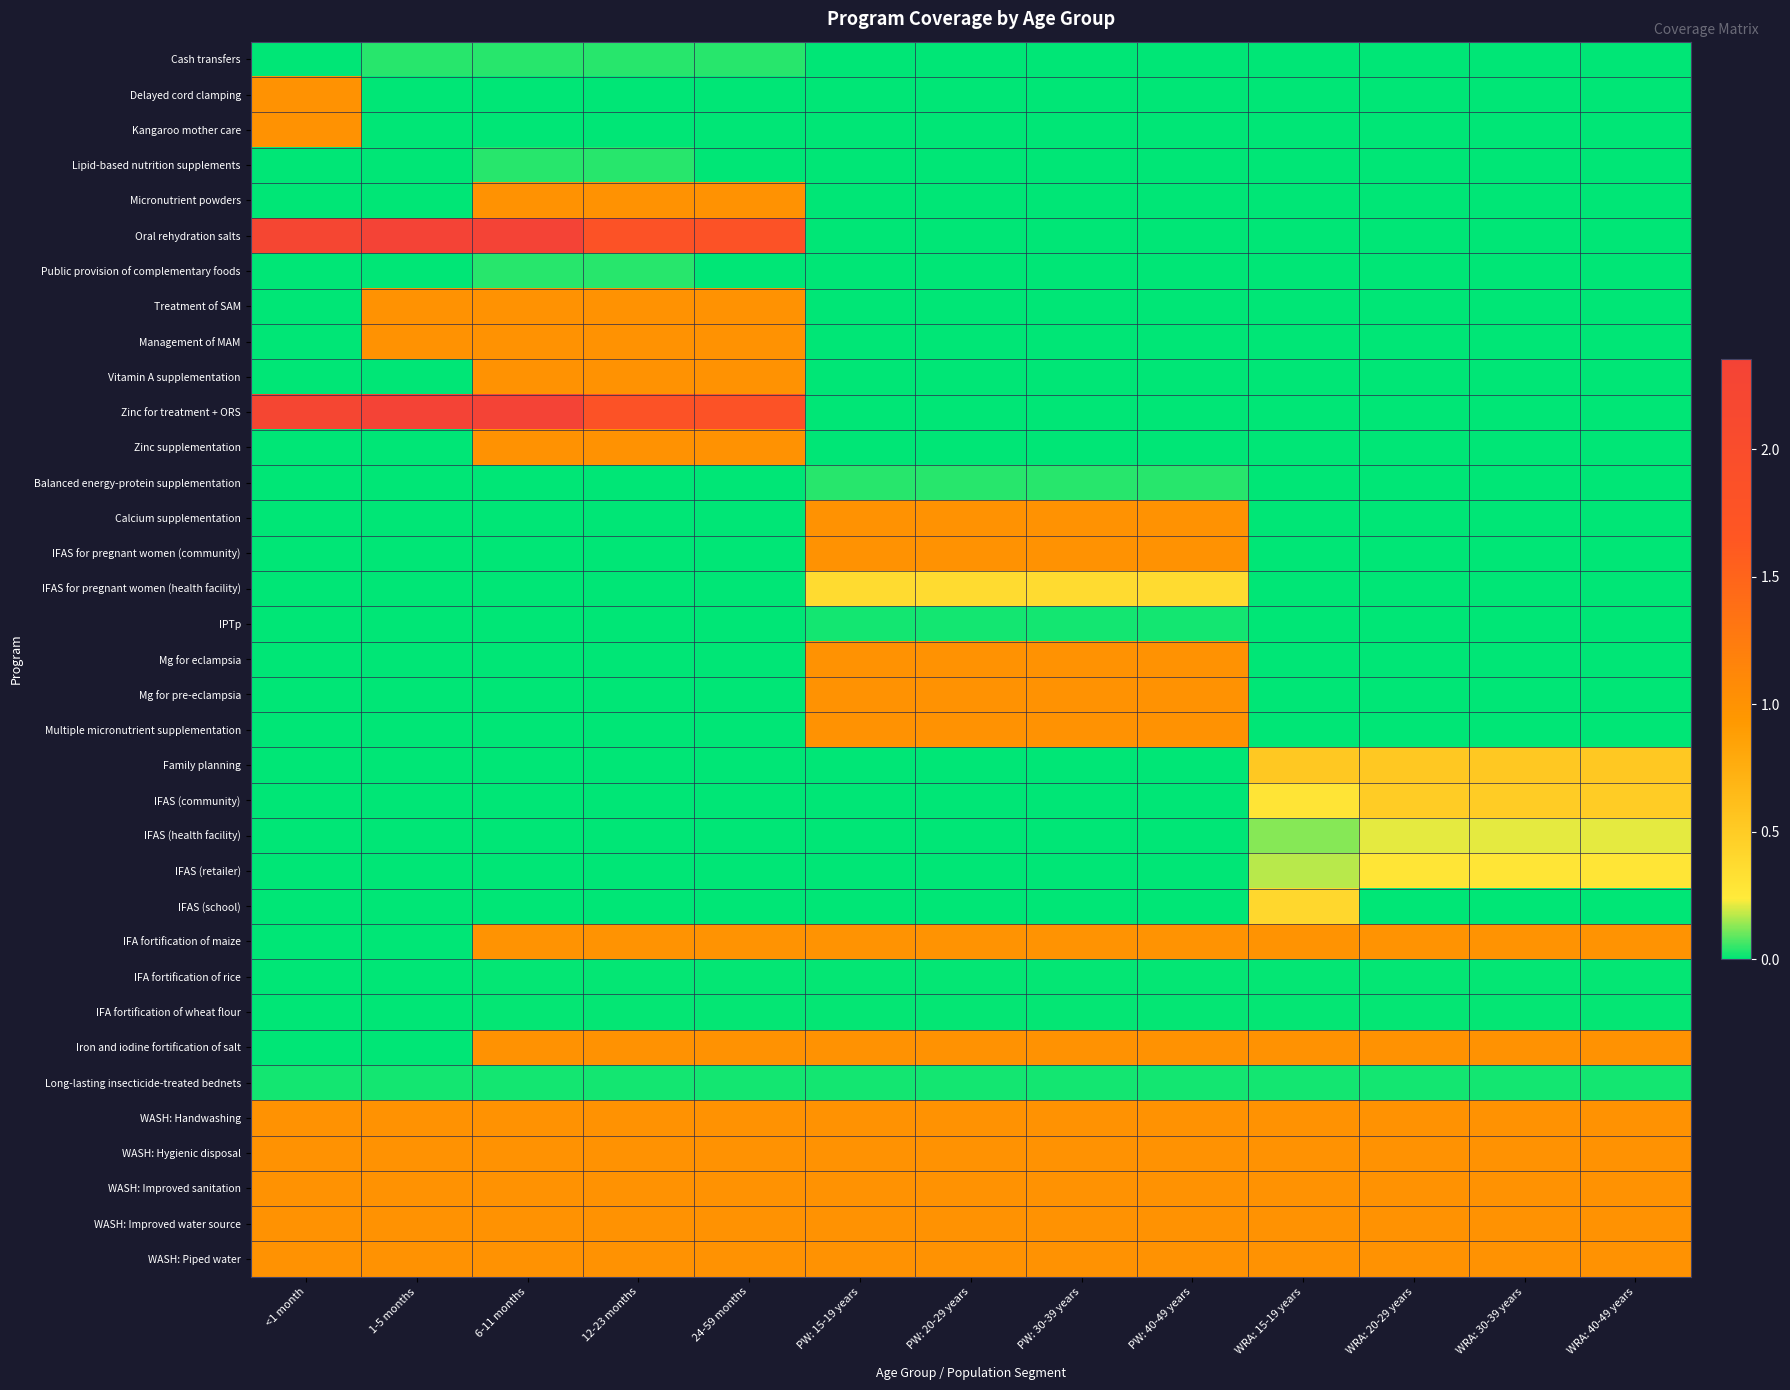

Between 12-23 months and WRA: 15-19 years, which series saw the biggest shift?

Oral rehydration salts